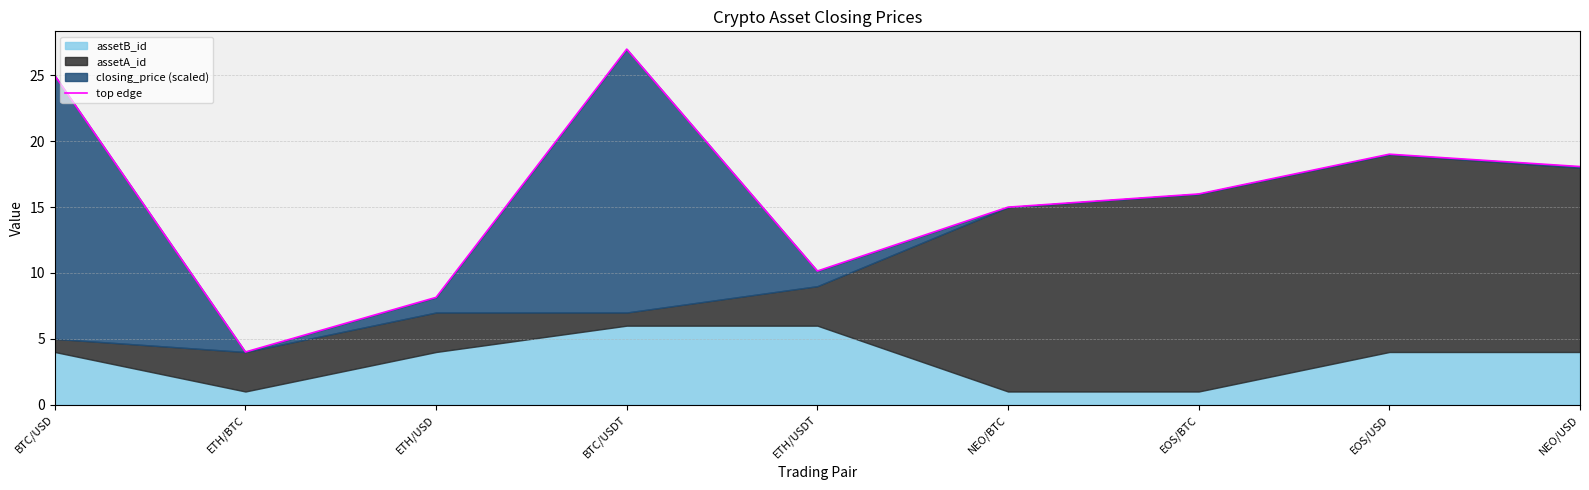

Rank the categories by value from highest to lowest.

BTC/USDT, BTC/USD, EOS/USD, NEO/USD, EOS/BTC, NEO/BTC, ETH/USDT, ETH/USD, ETH/BTC